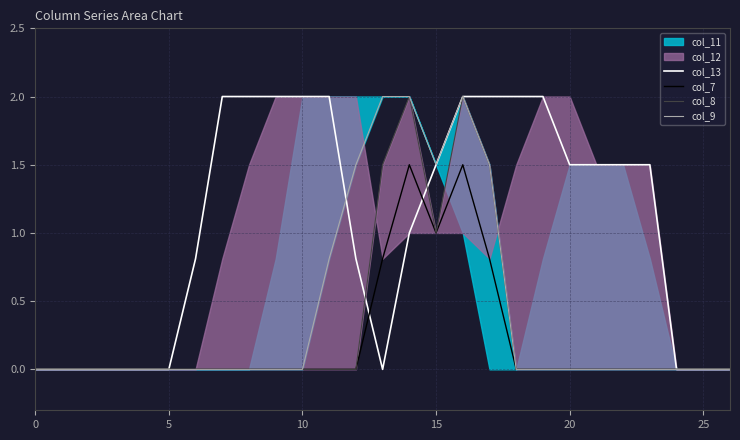

What is the label of the 21st point from the left?

20